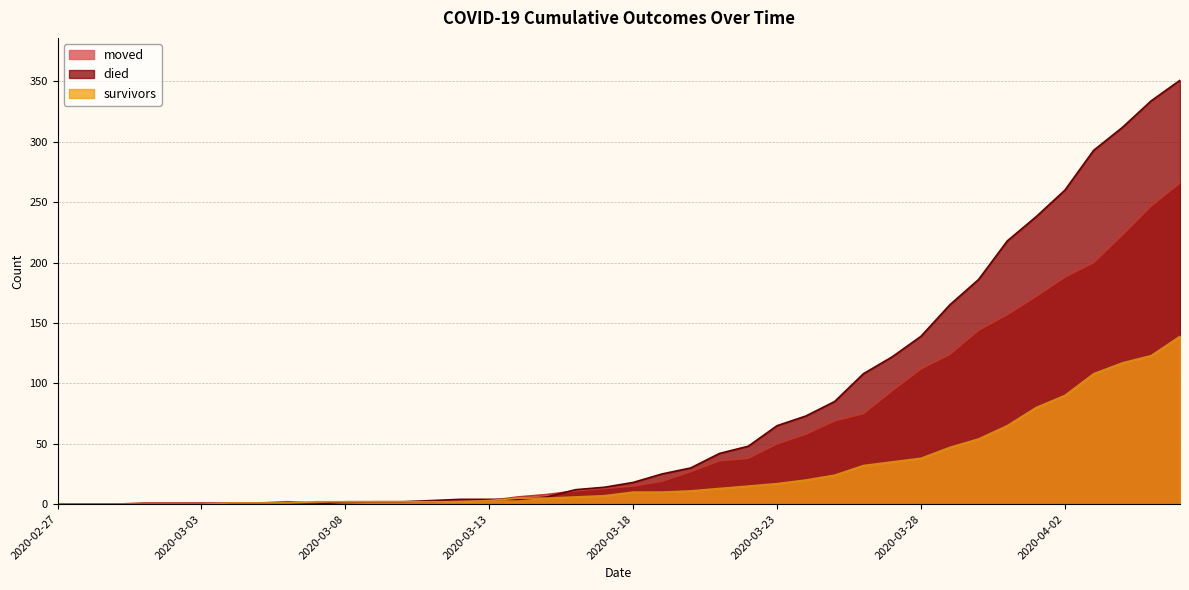

Which series has the largest total across all categories?

died